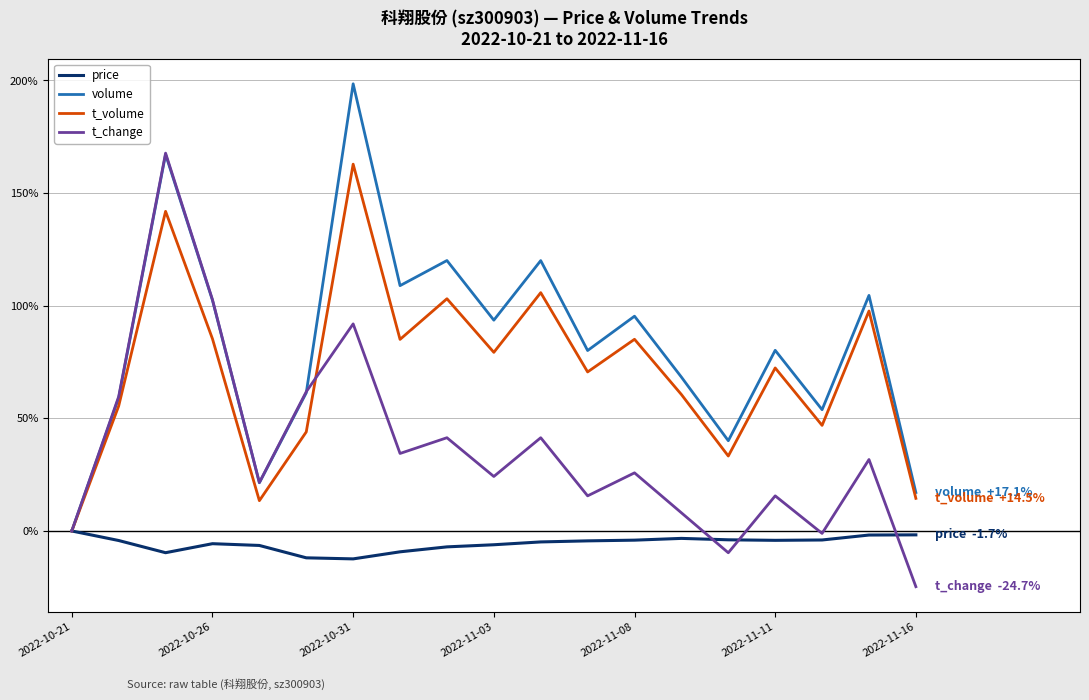

Which series has the largest total across all categories?

volume